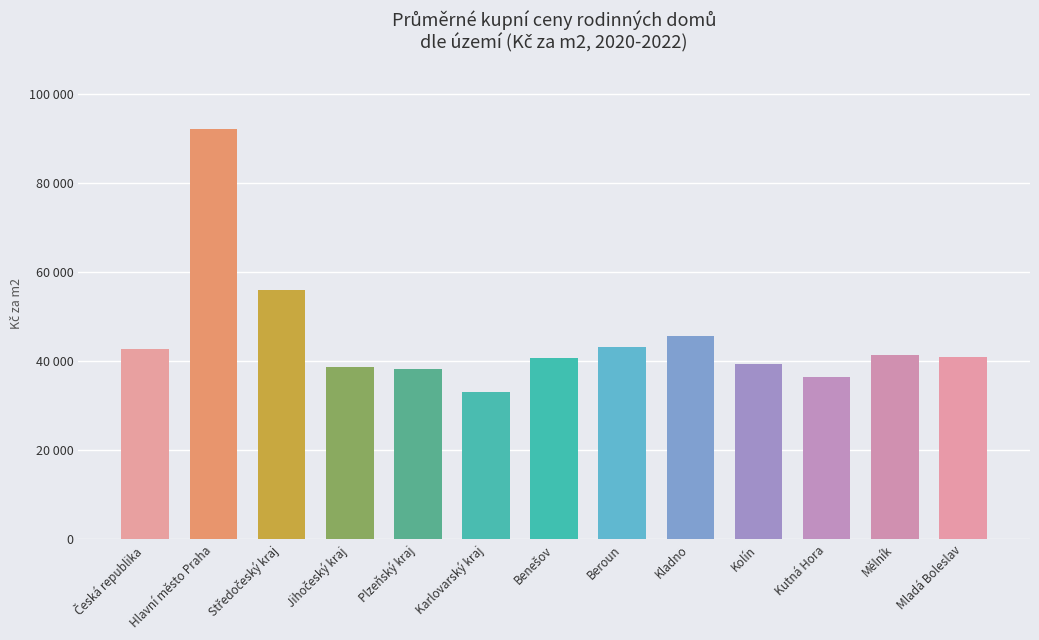

Does the chart contain any negative values?

No